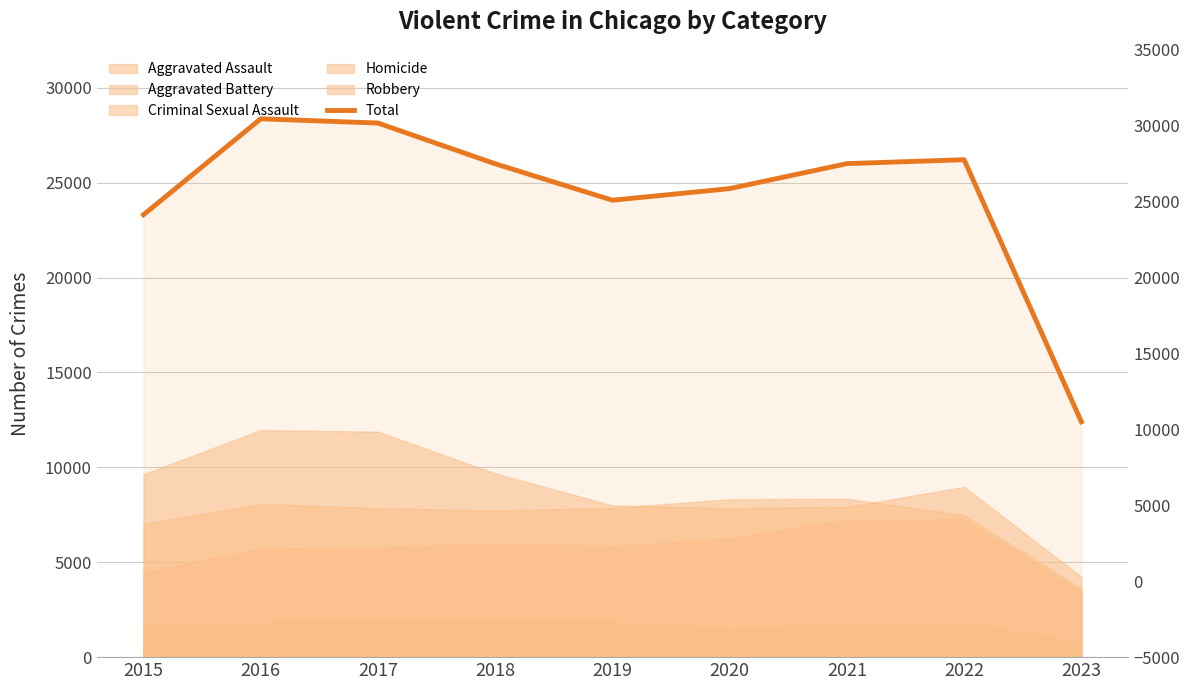

Where does the data first go above 25996?

2016